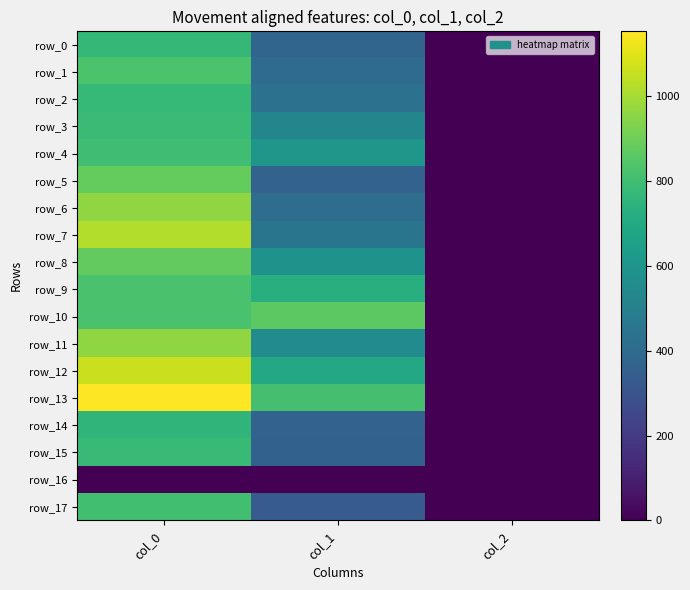

At which category is the sum across all series the highest?

col_0